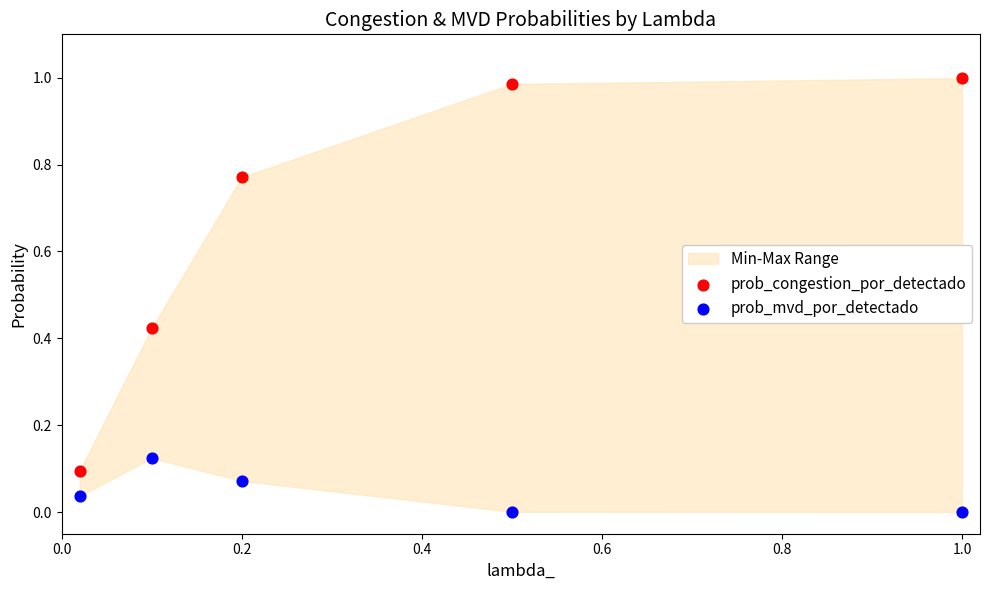

Which series has the widest spread of Y values?

prob_congestion_por_detectado